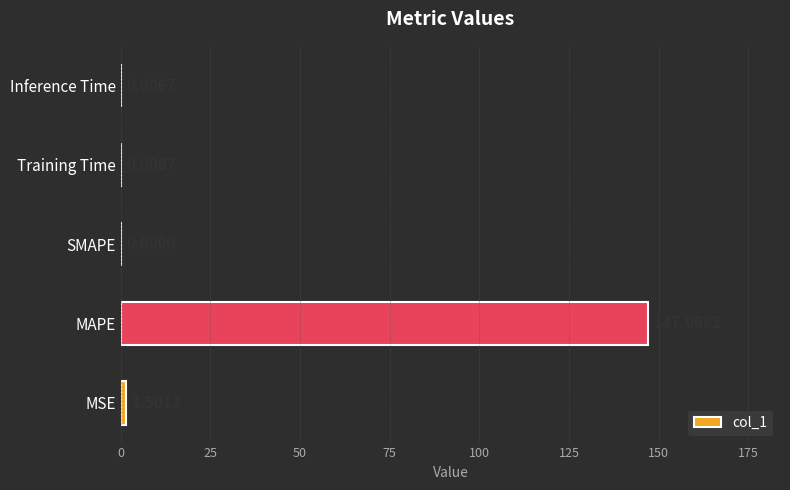

Which category has the highest value across all series?

MAPE